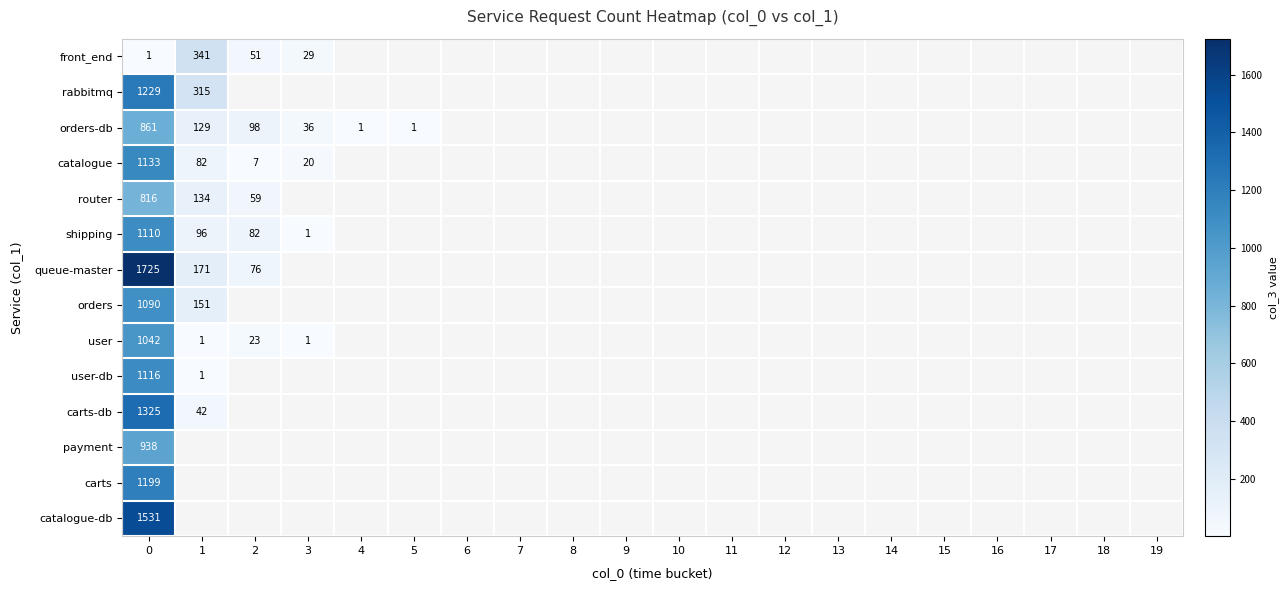

Rank the series by their average value, from highest to lowest.

row_0, row_1, row_2, row_3, row_4, row_5, row_6, row_7, row_8, row_9, row_10, row_11, row_12, row_13